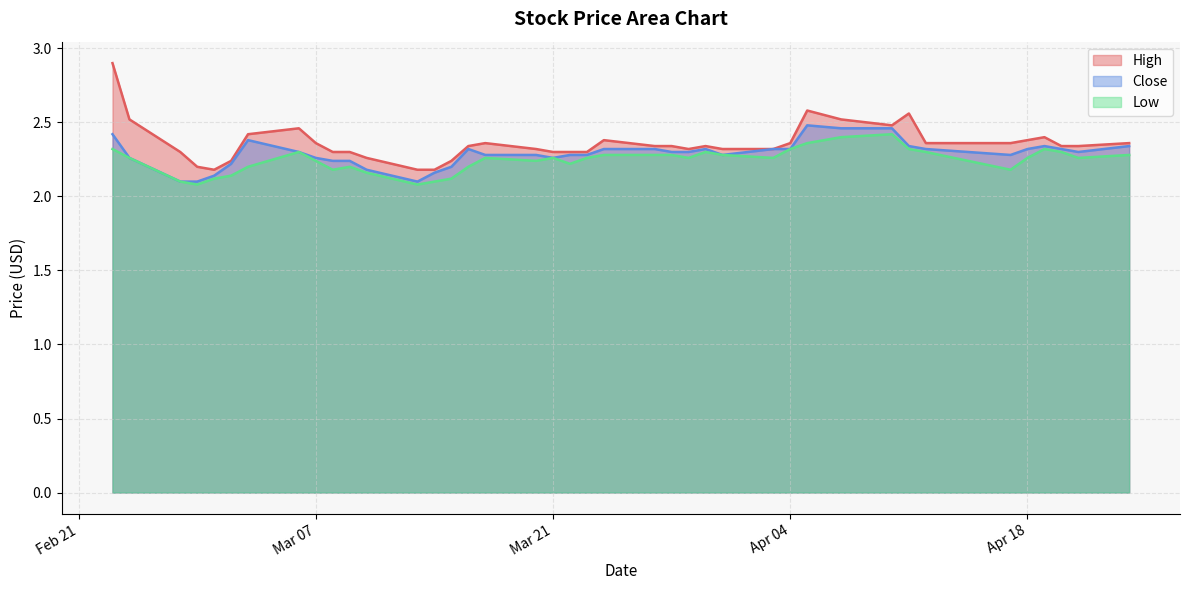

Does the chart have visible grid lines?

Yes